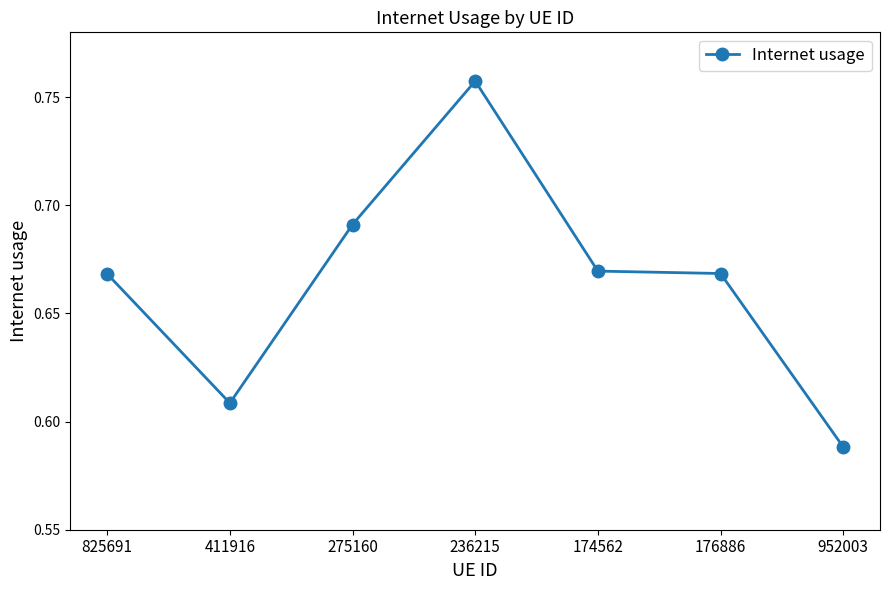

Which category has the highest value across all series?

236215